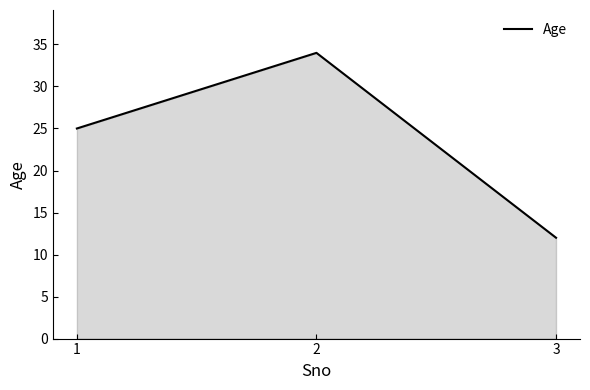

At which category does the chart reach its minimum across all series?

3